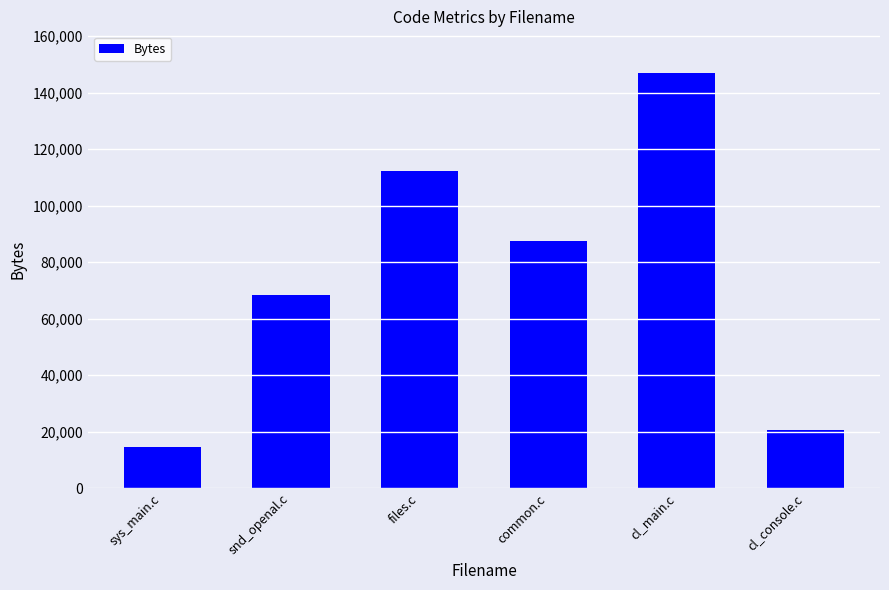

What position from the right is cl_main.c?

2